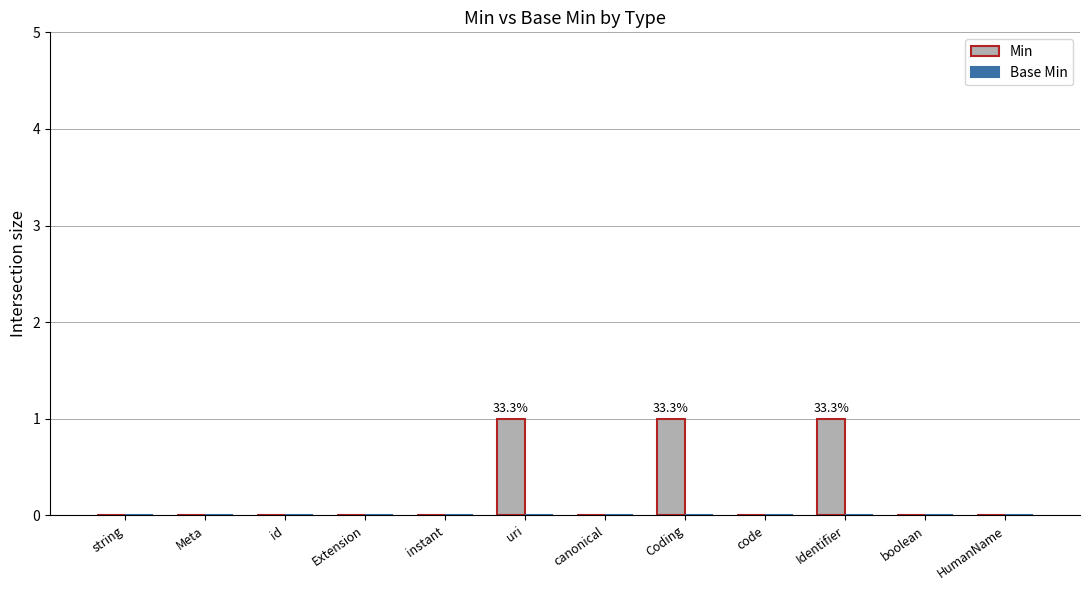

Is it true that the value at uri is 1?

True